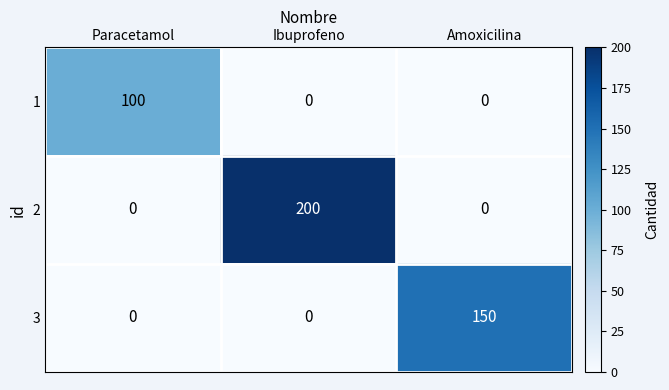

At how many categories does at least one series exceed 180?

1